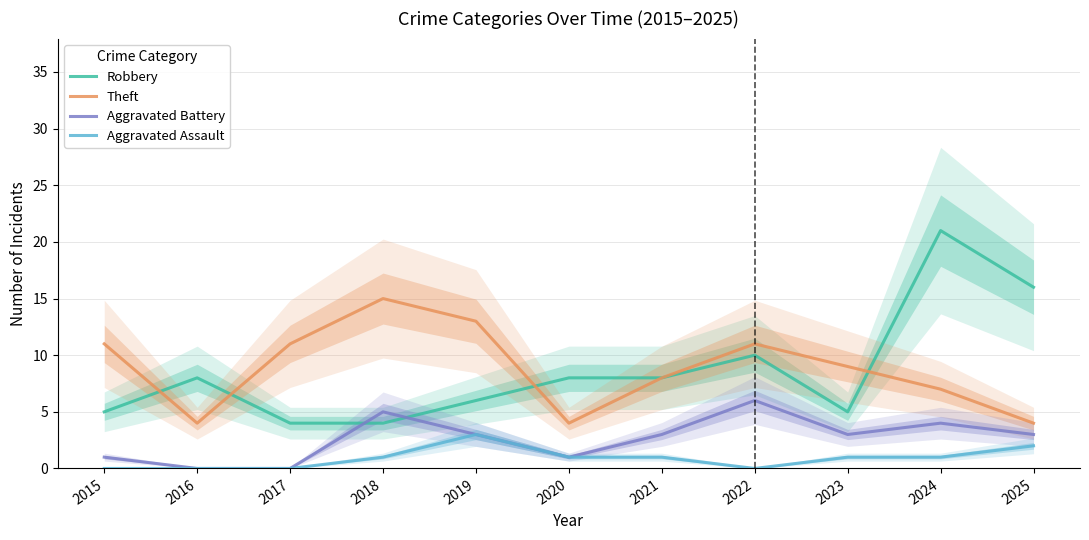

Is it true that Robbery equals 12 at 2016?

False